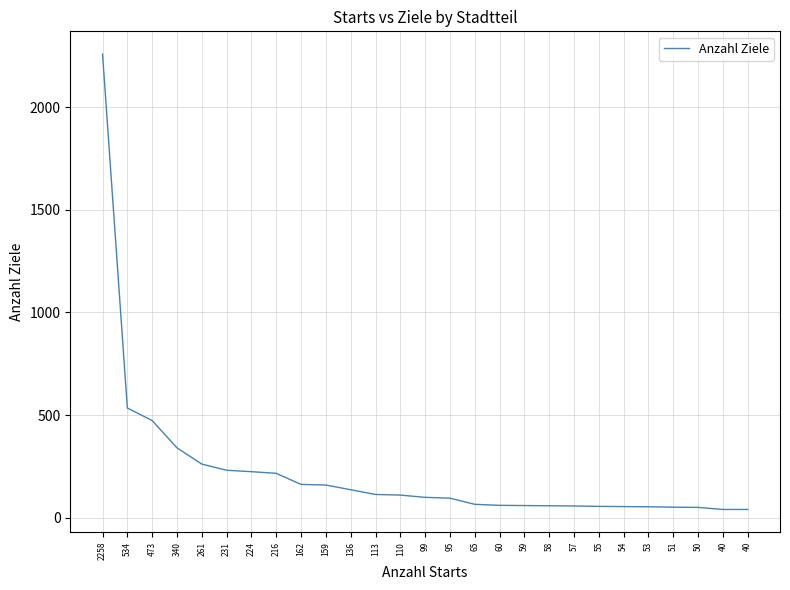

At which category does the chart reach its peak across all series?

2258